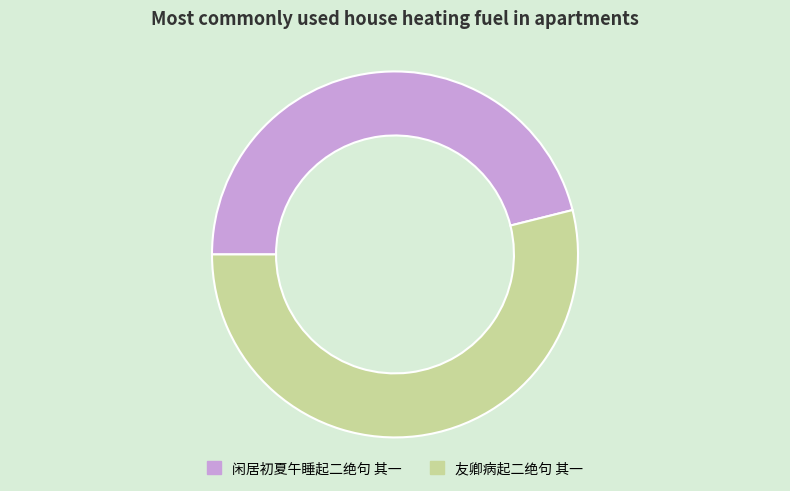

Is 闲居初夏午睡起二绝句 其一 the majority of the pie?

No